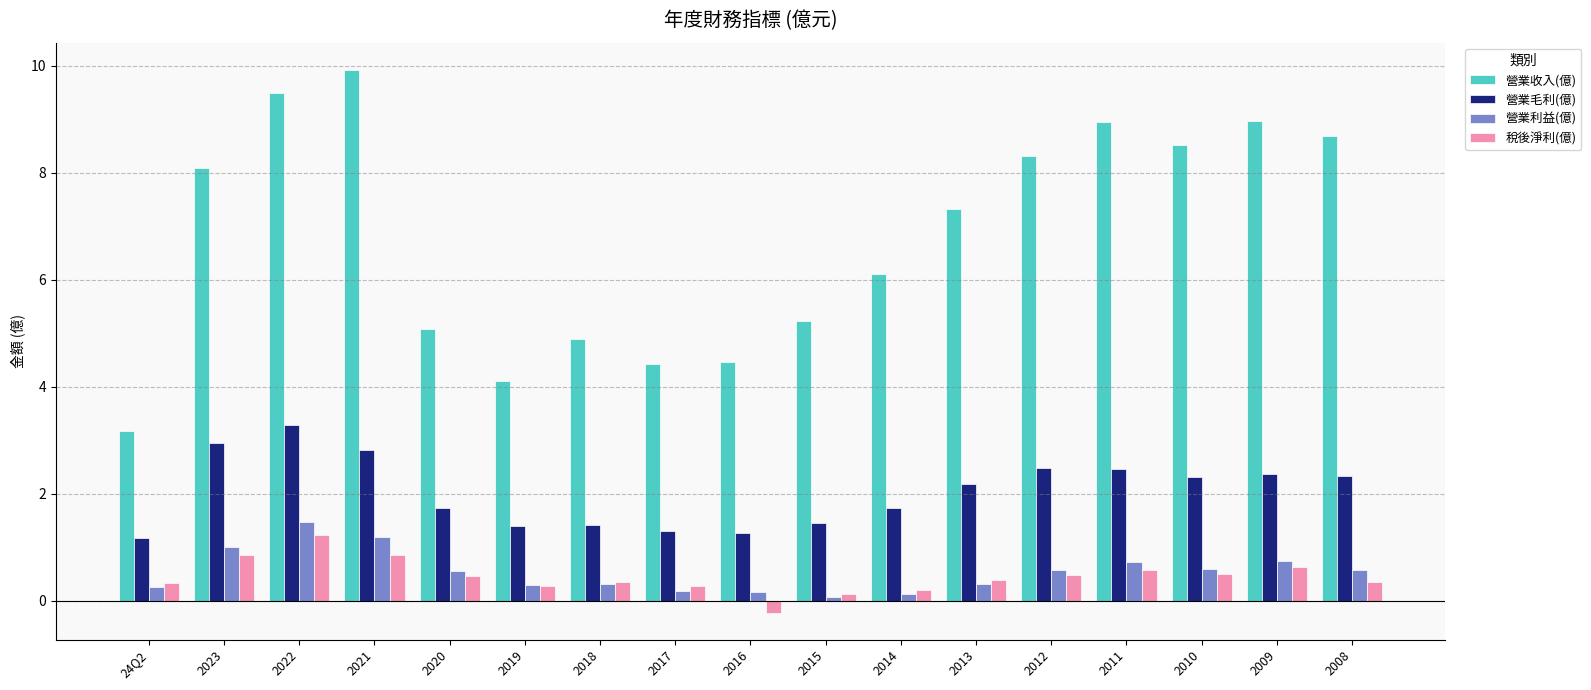

List the series in order of their peak value, lowest first.

稅後淨利(億), 營業利益(億), 營業毛利(億), 營業收入(億)